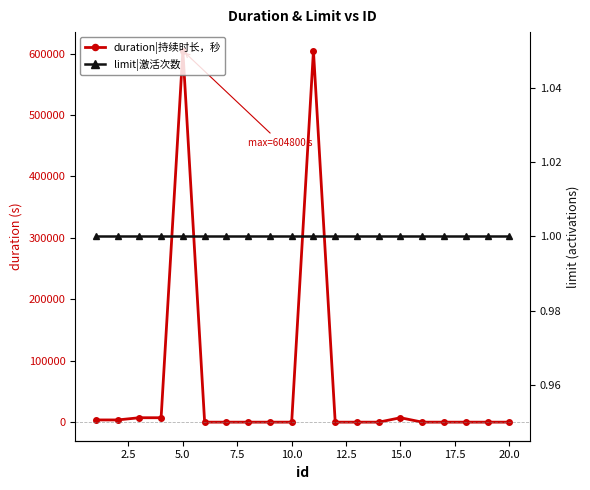

Count the number of categories in the chart.

20